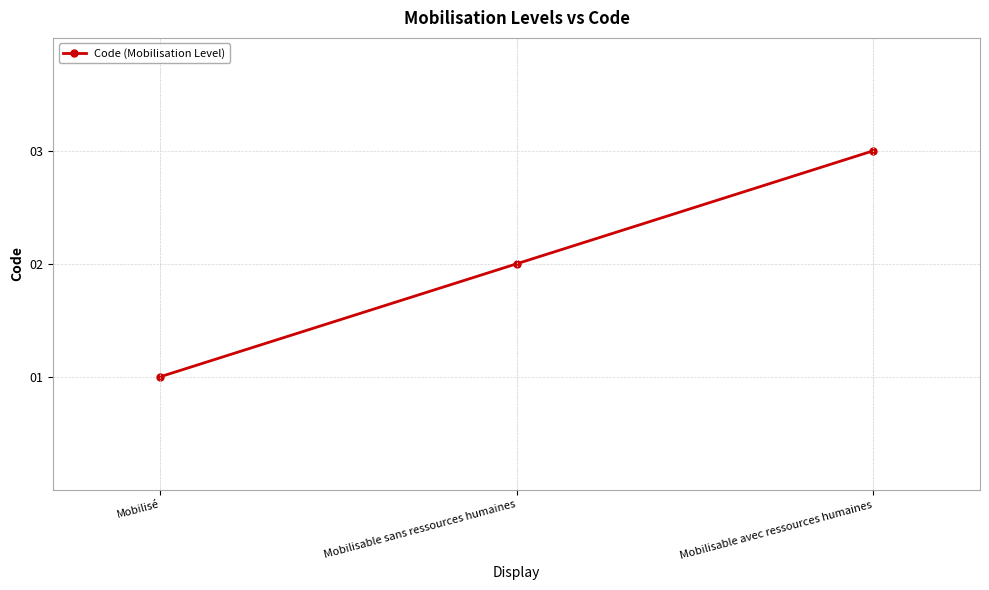

What is the difference between the maximum and minimum values?

2